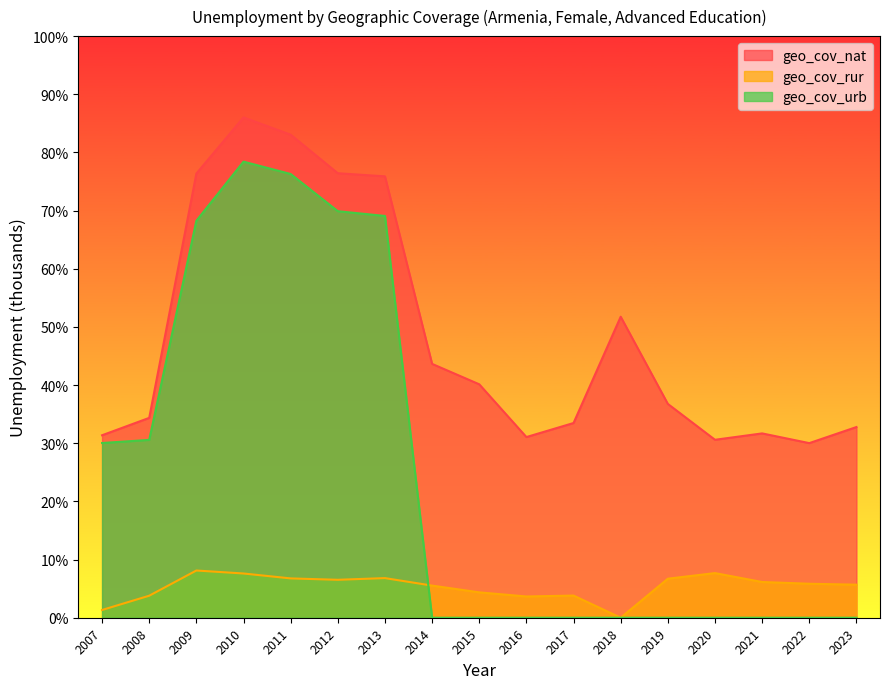

How many data points in geo_cov_rur are less than 5?

6